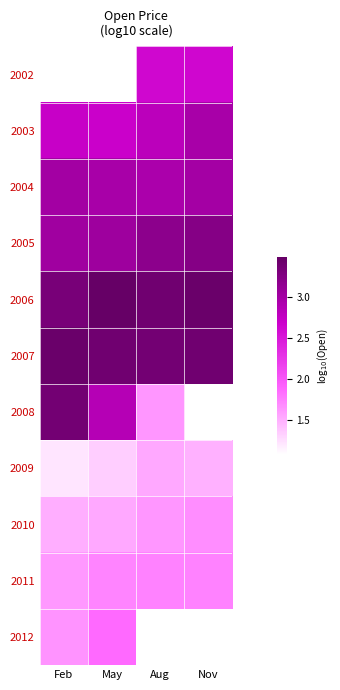

Is it true that 2007 equals 4.9 at May?

False